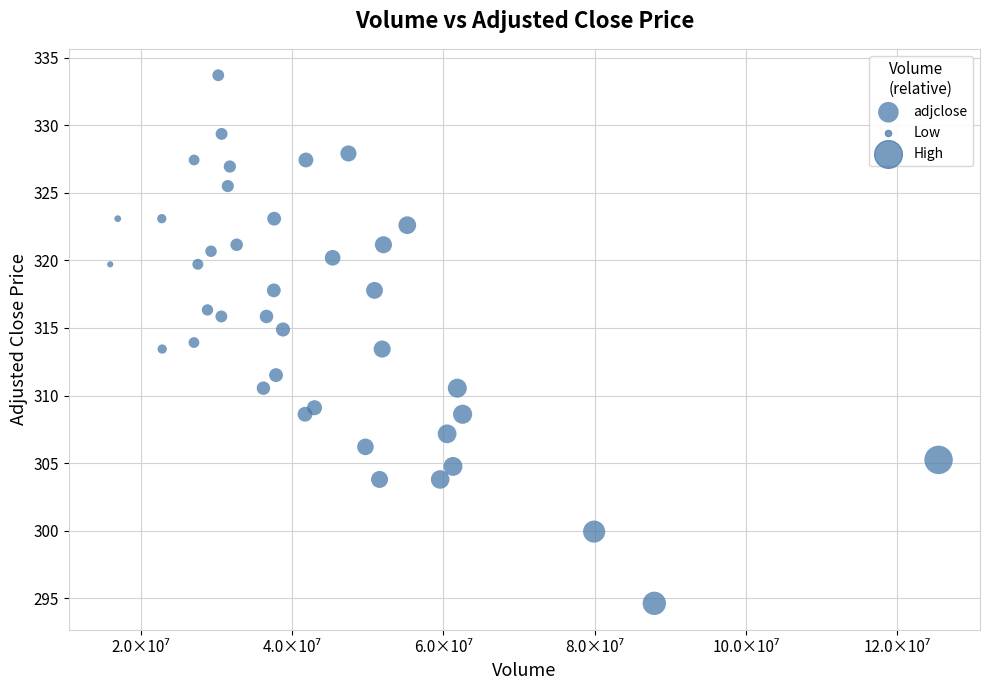

What is the range of X values (max minus min)?

109513970.0